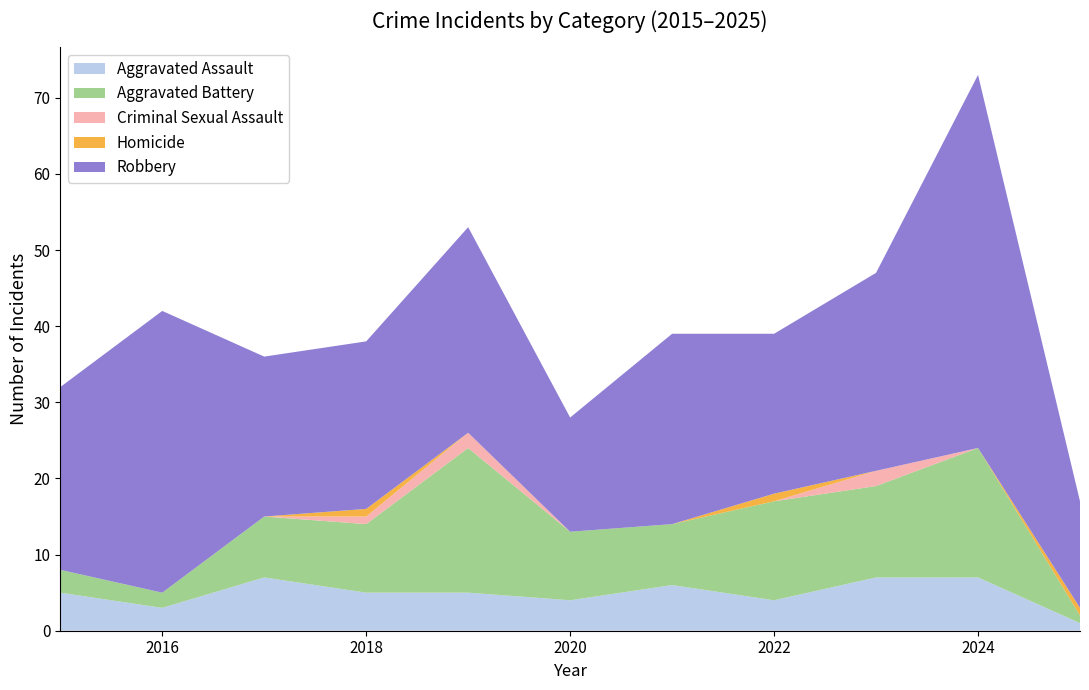

Reading left to right, extract all data points from this chart.

Aggravated Assault: 2015=5	2016=3	2017=7	2018=5	2019=5	2020=4	2021=6	2022=4	2023=7	2024=7	2025=1
Aggravated Battery: 2015=3	2016=2	2017=8	2018=9	2019=19	2020=9	2021=8	2022=13	2023=12	2024=17	2025=1
Criminal Sexual Assault: 2015=0	2016=0	2017=0	2018=1	2019=2	2020=0	2021=0	2022=0	2023=2	2024=0	2025=0
Homicide: 2015=0	2016=0	2017=0	2018=1	2019=0	2020=0	2021=0	2022=1	2023=0	2024=0	2025=1
Robbery: 2015=24	2016=37	2017=21	2018=22	2019=27	2020=15	2021=25	2022=21	2023=26	2024=49	2025=14